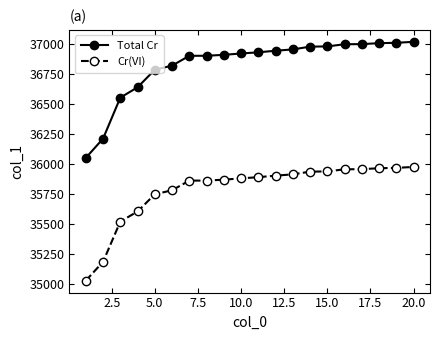

List the series in order of their peak value, highest first.

Total Cr, Cr(VI)